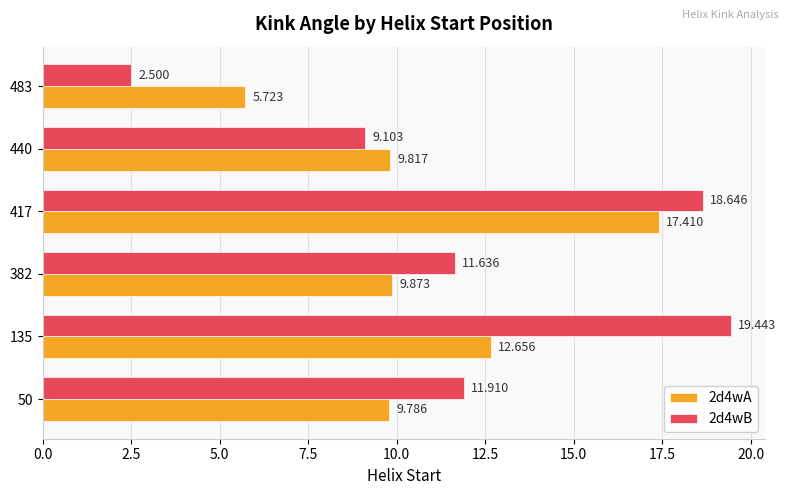

What are all the series names shown in the legend?

2d4wA, 2d4wB